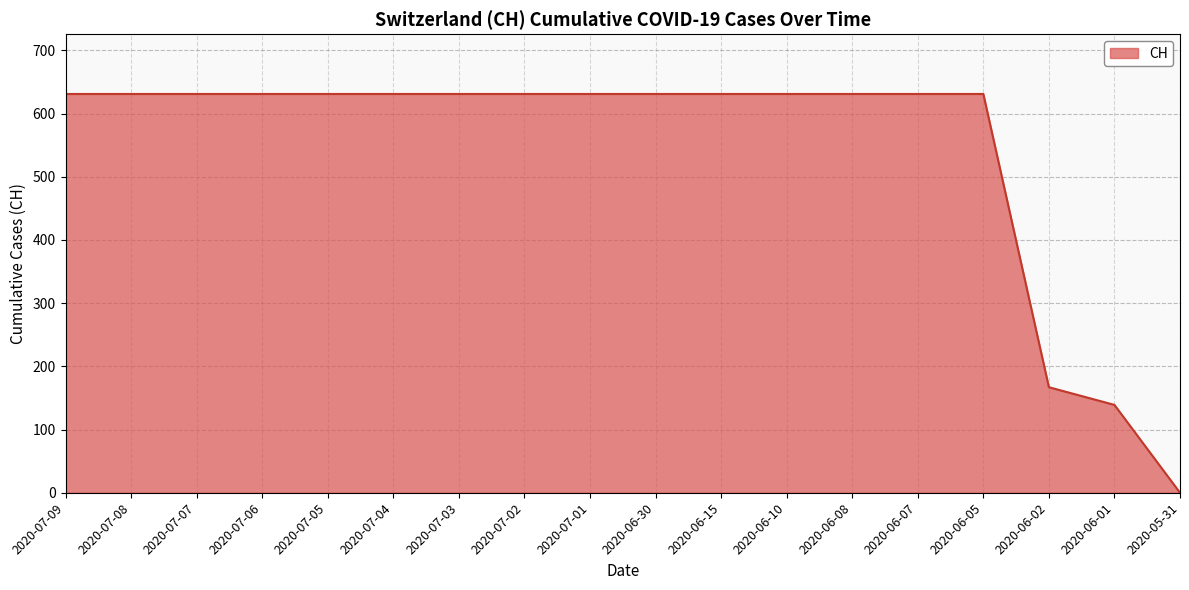

How many lines are shown in the chart?

1